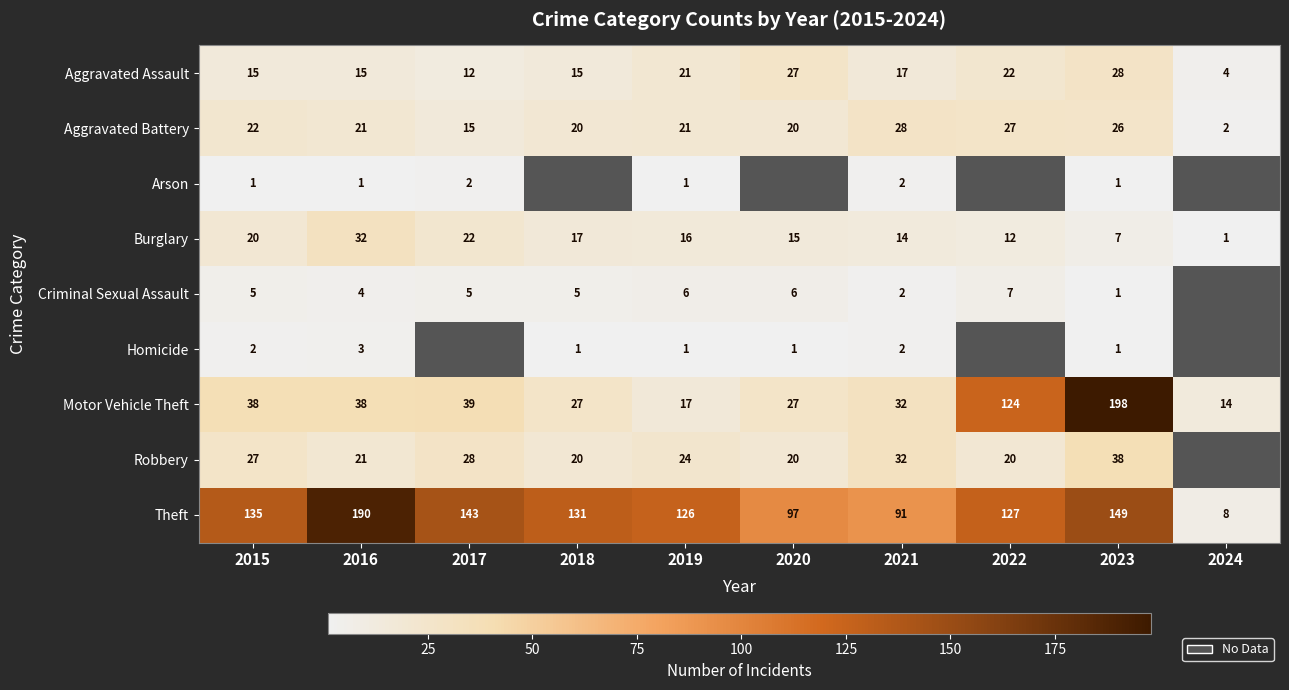

What is the smallest value displayed?

1.0